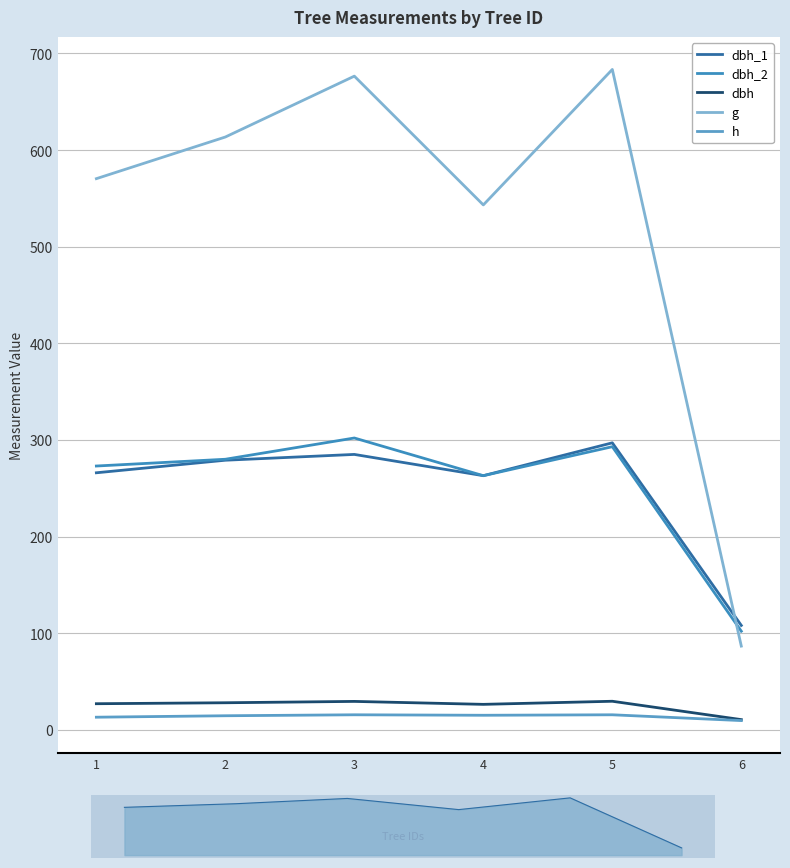

At how many categories does at least one series exceed 513?

5